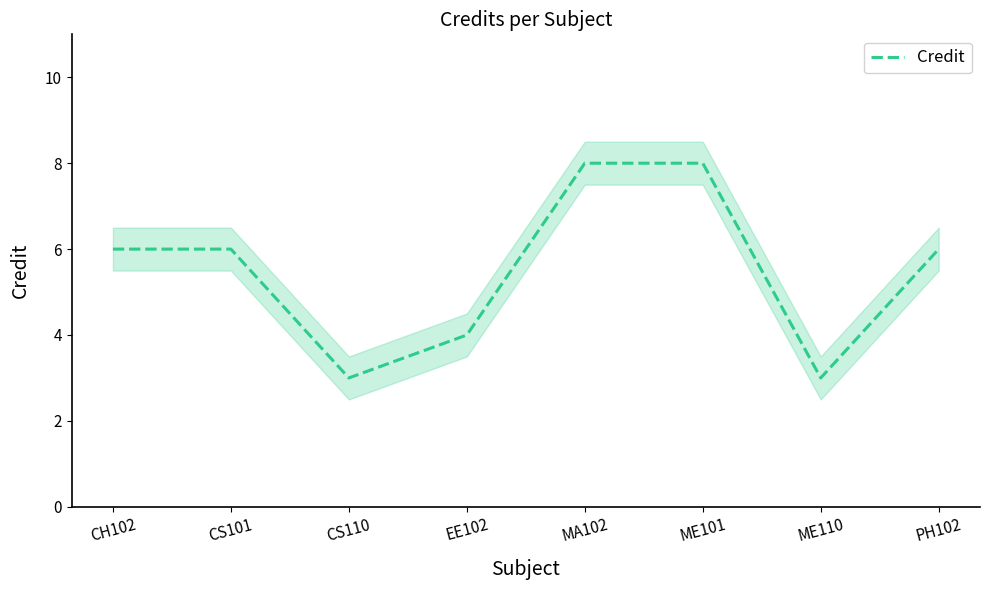

What is the value of the 5th point from the left?

8